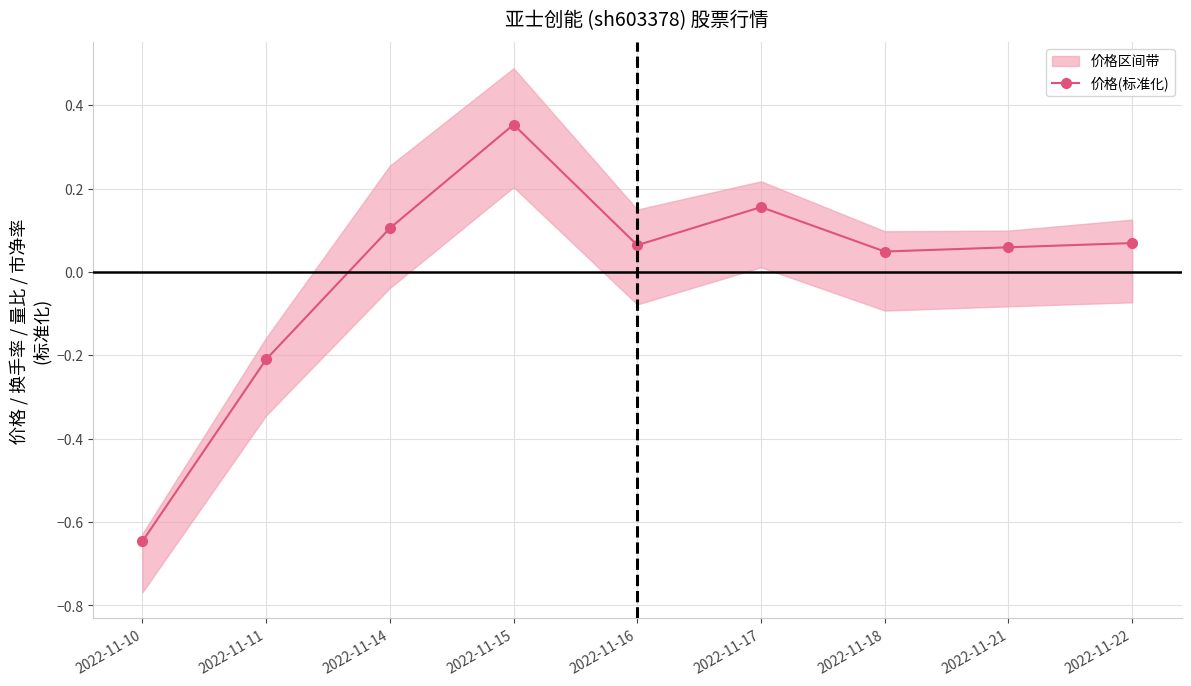

Where does the 价格(标准化) series first go above 0?

2022-11-14